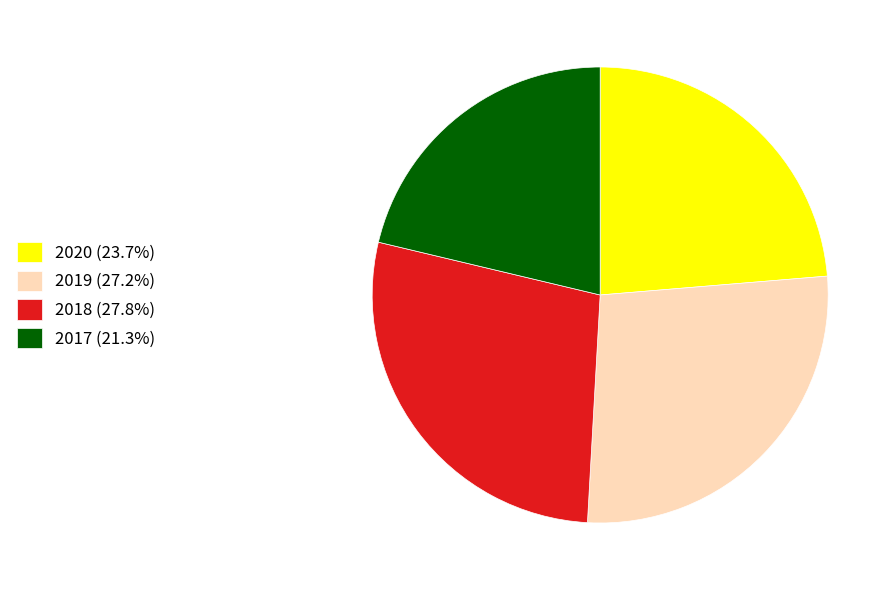

Count the number of slices in the pie.

4